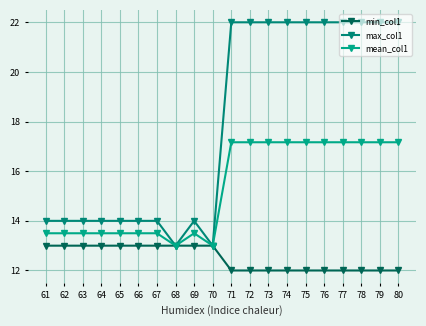

Reading right to left, list all the values displayed in this chart.

min_col1: 80=12.0	79=12.0	78=12.0	77=12.0	76=12.0	75=12.0	74=12.0	73=12.0	72=12.0	71=12.0	70=13.0	69=13.0	68=13.0	67=13.0	66=13.0	65=13.0	64=13.0	63=13.0	62=13.0	61=13.0
max_col1: 80=22.0	79=22.0	78=22.0	77=22.0	76=22.0	75=22.0	74=22.0	73=22.0	72=22.0	71=22.0	70=13.0	69=14.0	68=13.0	67=14.0	66=14.0	65=14.0	64=14.0	63=14.0	62=14.0	61=14.0
mean_col1: 80=17.2	79=17.2	78=17.2	77=17.2	76=17.2	75=17.2	74=17.2	73=17.2	72=17.2	71=17.2	70=13.0	69=13.5	68=13.0	67=13.5	66=13.5	65=13.5	64=13.5	63=13.5	62=13.5	61=13.5